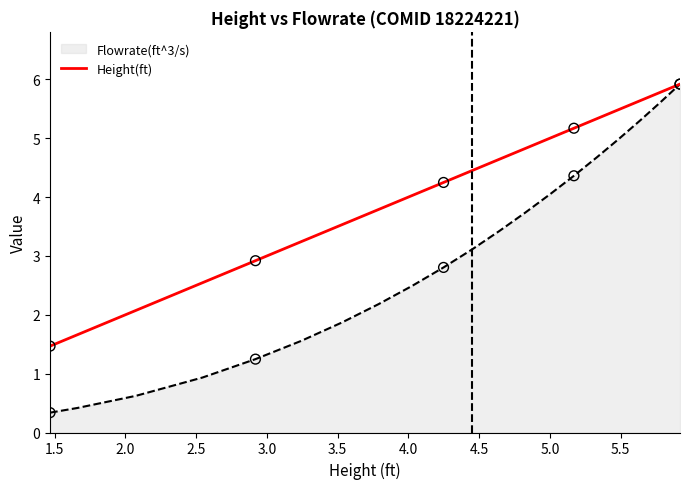

Which series has the widest spread of values?

Flowrate(ft^3/s)